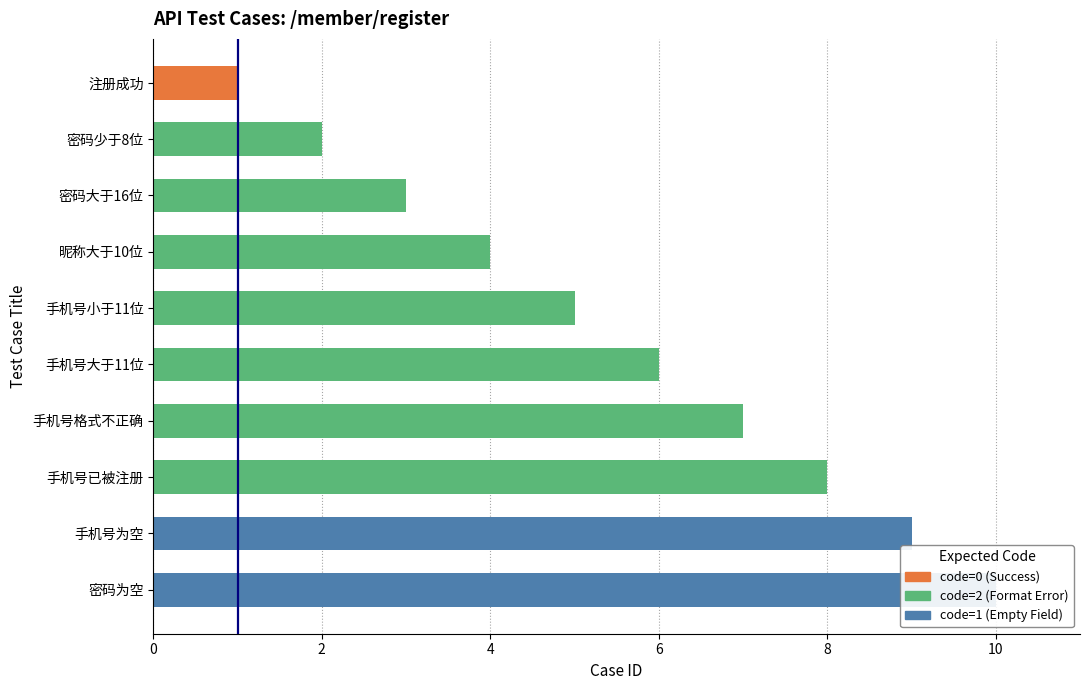

What is the difference between the second highest and second lowest values?

7